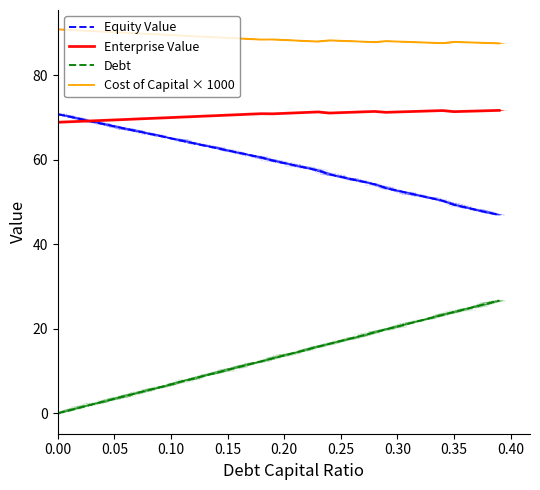

Rank the series at 0.20 from highest to lowest value.

Cost of Capital × 1000, Enterprise Value, Equity Value, Debt